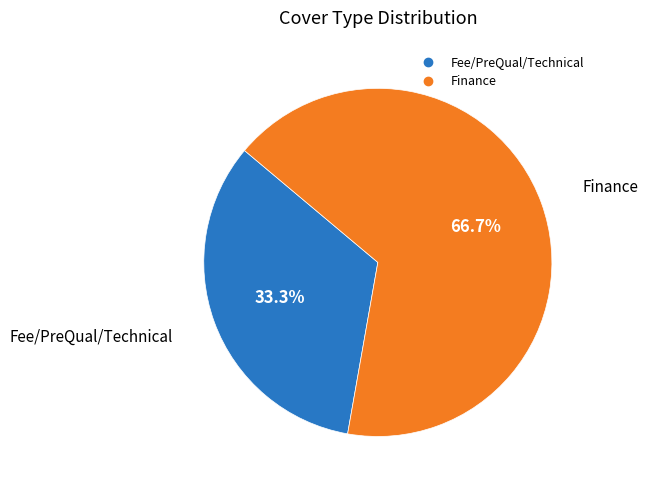

How many segments does this pie chart have?

2